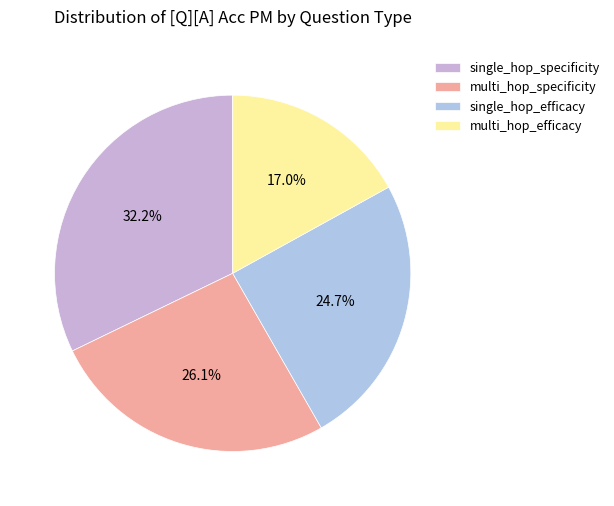

Is there a majority slice in this chart?

No